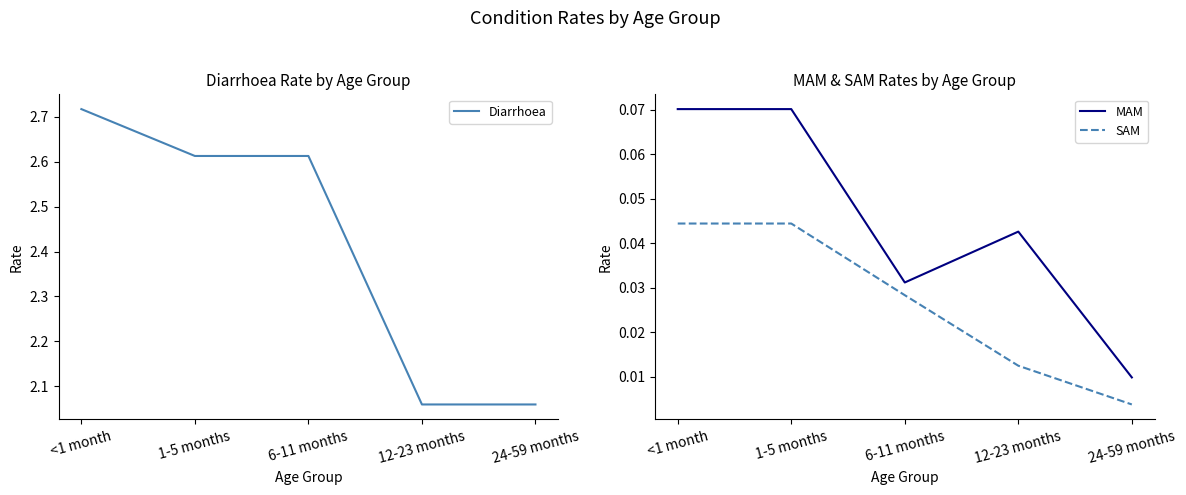

At which category does MAM reach its first local valley?

6-11 months